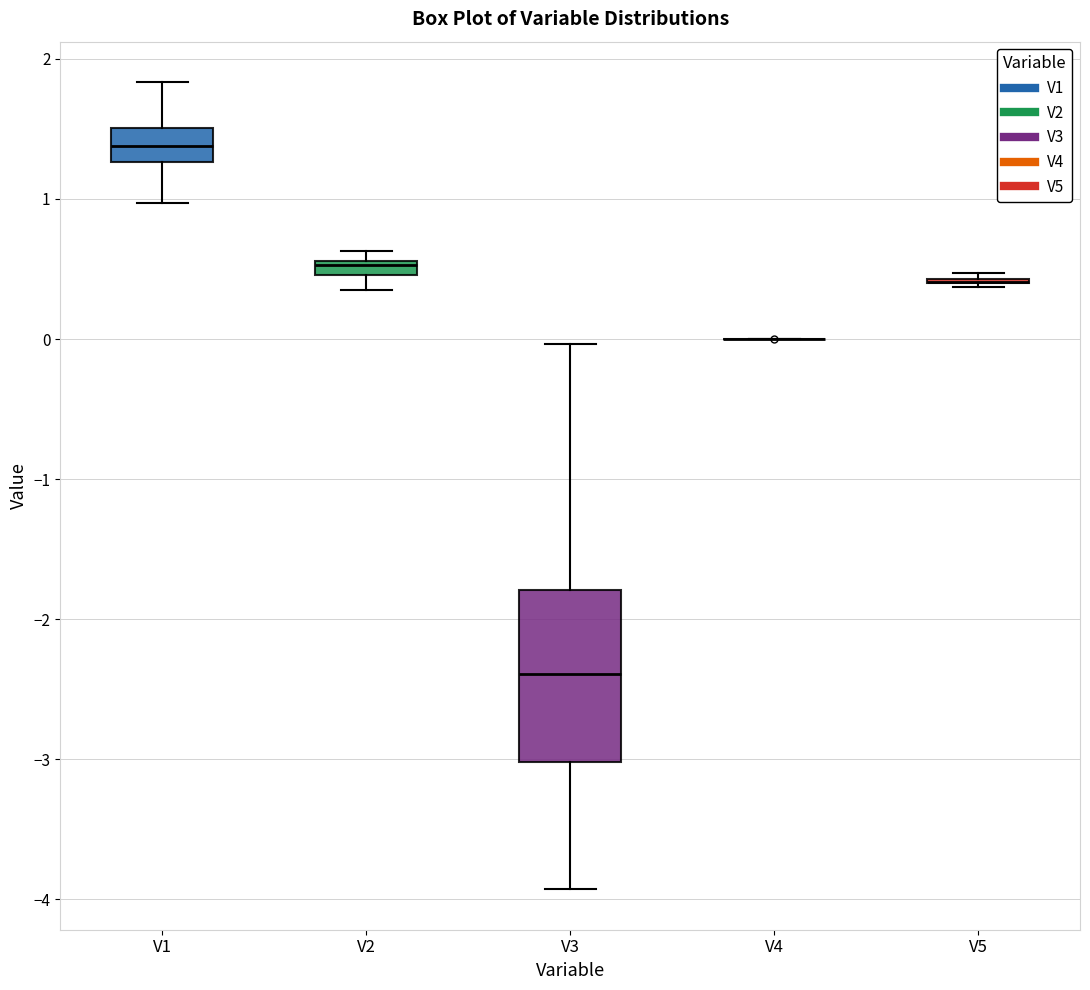

Which box is the tallest, from its lower edge to its upper edge?

V3